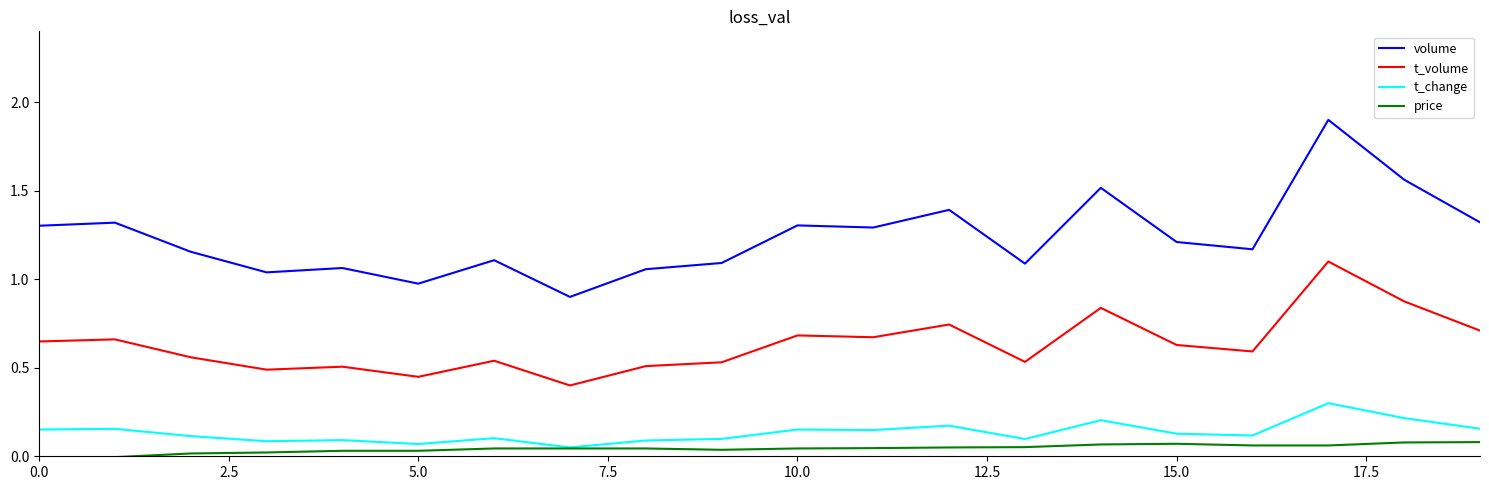

What is the highest value of the t_change series?

0.3